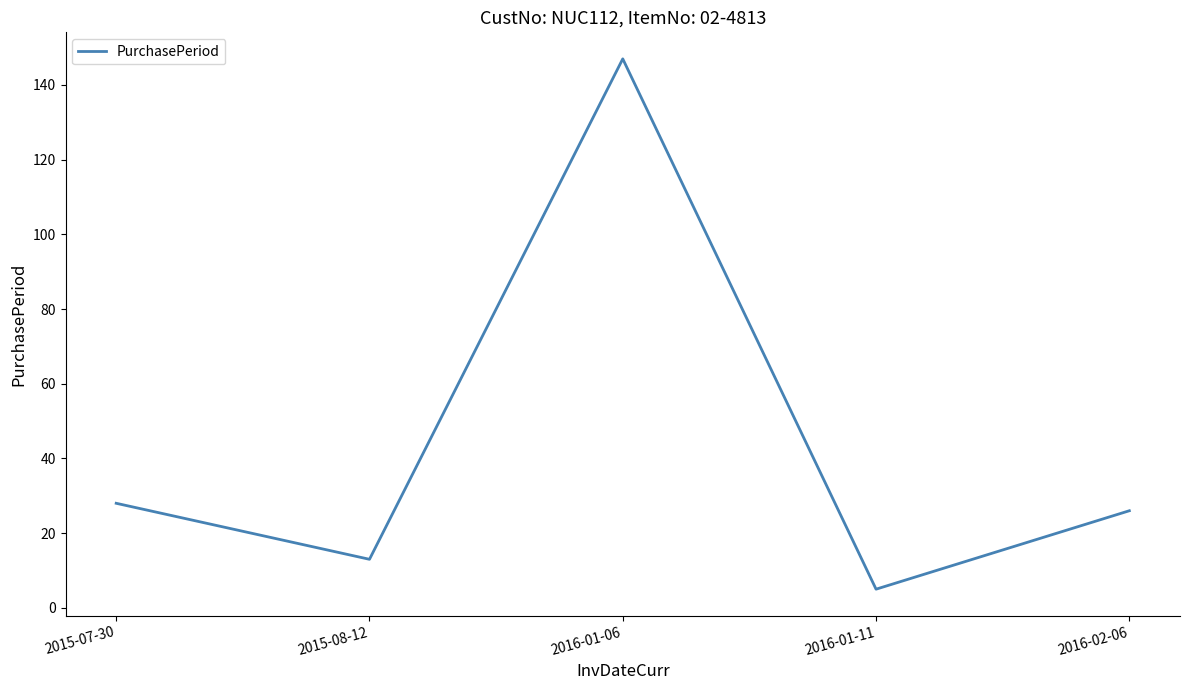

How many series are shown in this chart?

1